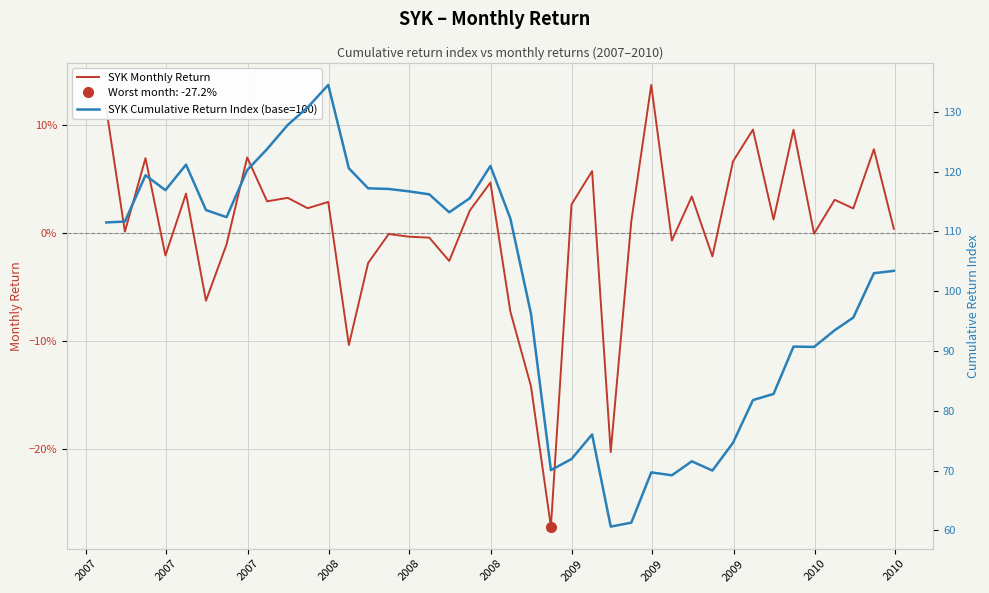

At which label does SYK Monthly Return first exceed 0?

2007